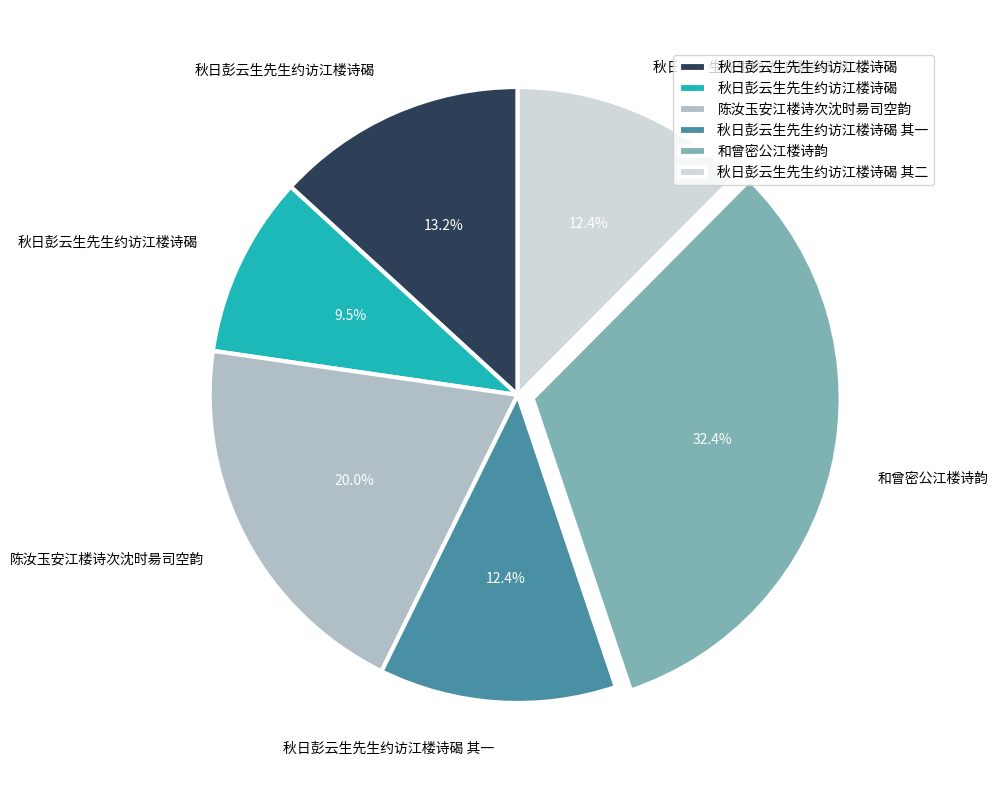

Is there any slice that represents more than half of the pie?

No